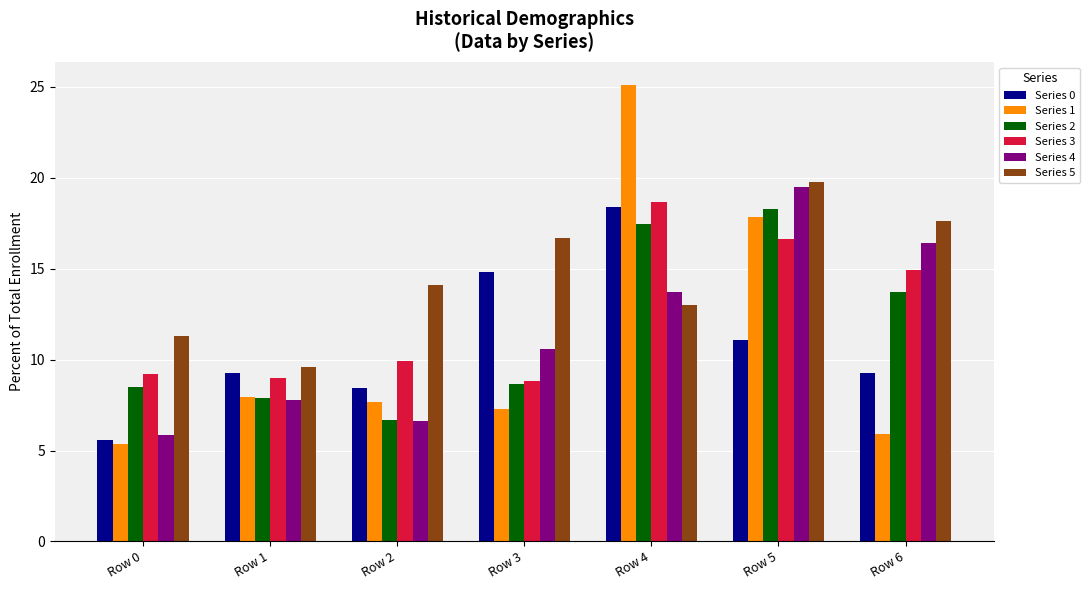

Which series has the widest spread of values?

Series 1